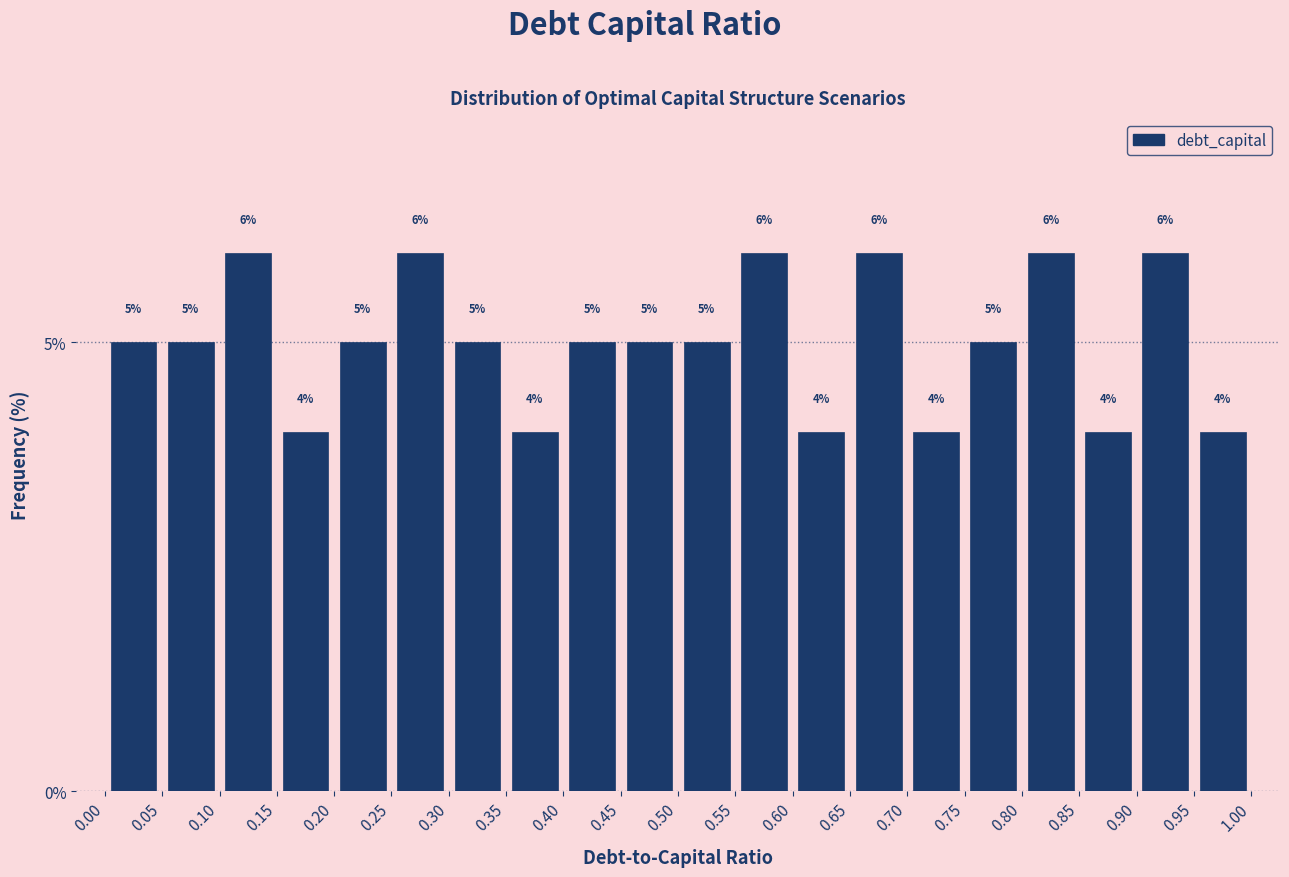

Reading left to right, transcribe this chart: for each bar, give the range it covers on the x-axis and its height.

0.00 to 0.05: 5
0.05 to 0.10: 5
0.10 to 0.15: 6
0.15 to 0.20: 4
0.20 to 0.25: 5
0.25 to 0.30: 6
0.30 to 0.35: 5
0.35 to 0.40: 4
0.40 to 0.45: 5
0.45 to 0.50: 5
0.50 to 0.55: 5
0.55 to 0.60: 6
0.60 to 0.65: 4
0.65 to 0.70: 6
0.70 to 0.75: 4
0.75 to 0.80: 5
0.80 to 0.85: 6
0.85 to 0.90: 4
0.90 to 0.95: 6
0.95 to 1.00: 4